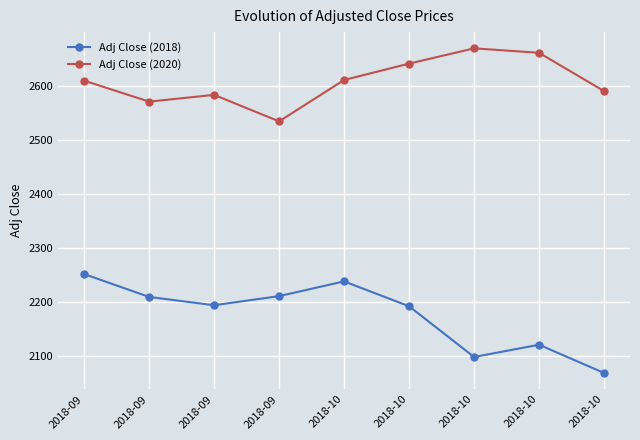

True or false: Adj Close (2020) and Adj Close (2018) cross at least once.

False